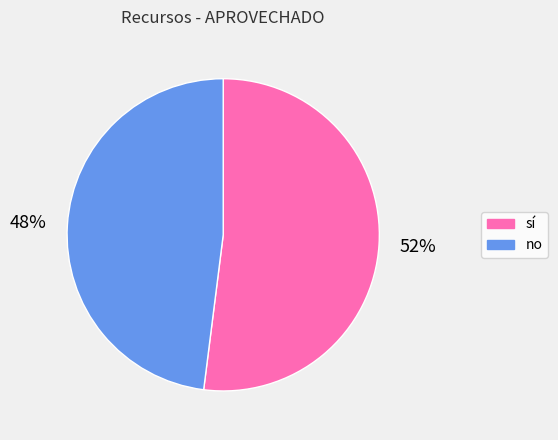

To the nearest percent, what is the difference between the largest and smallest slice percentages?

4%